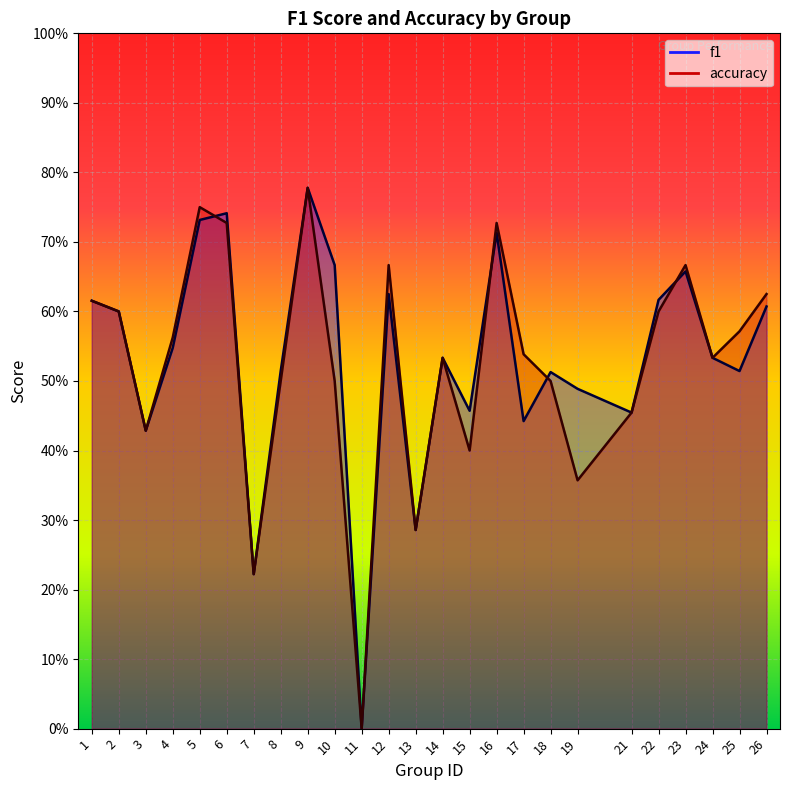

List the series in order of their peak value, lowest first.

f1, accuracy